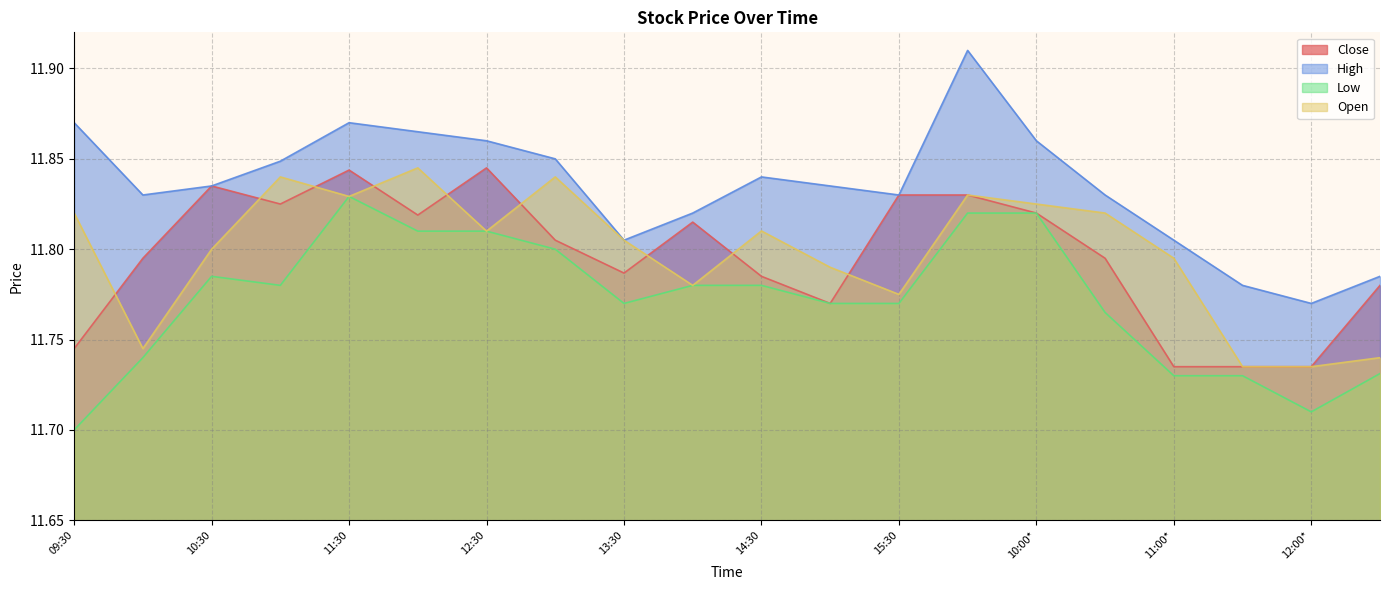

What is the approximate value of High at 10:30*?

11.8